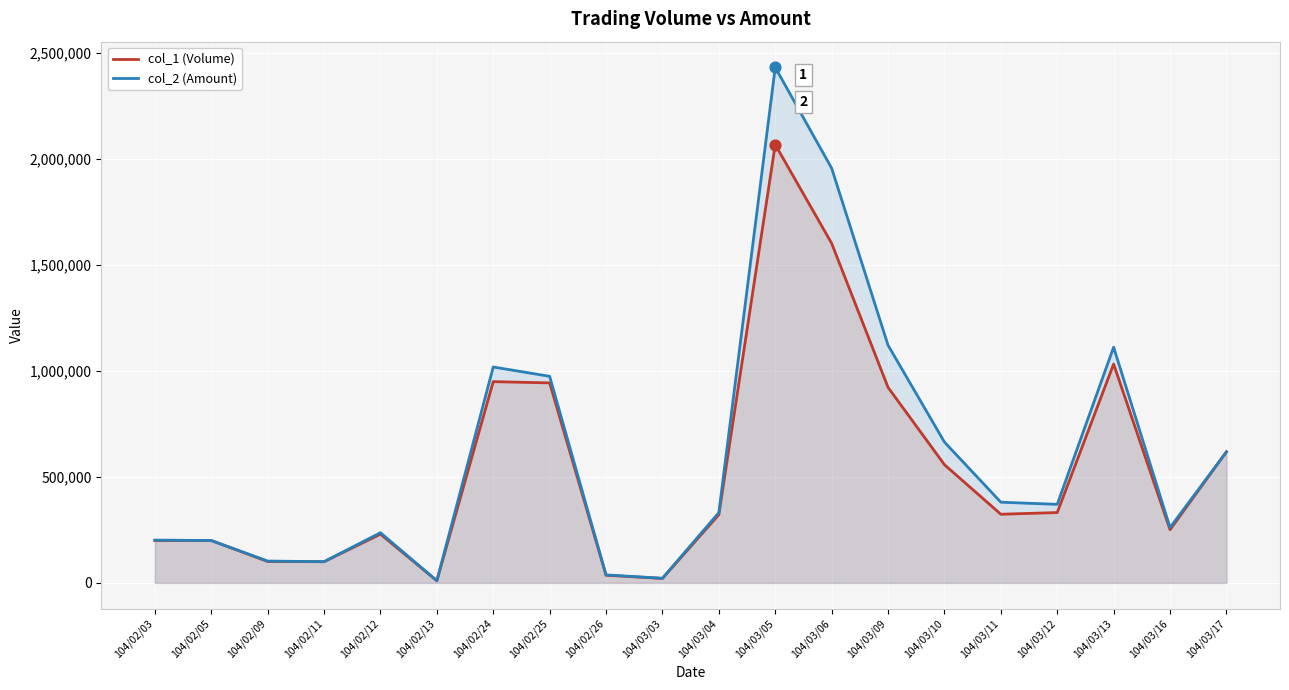

At how many categories does at least one series exceed 373067?

9